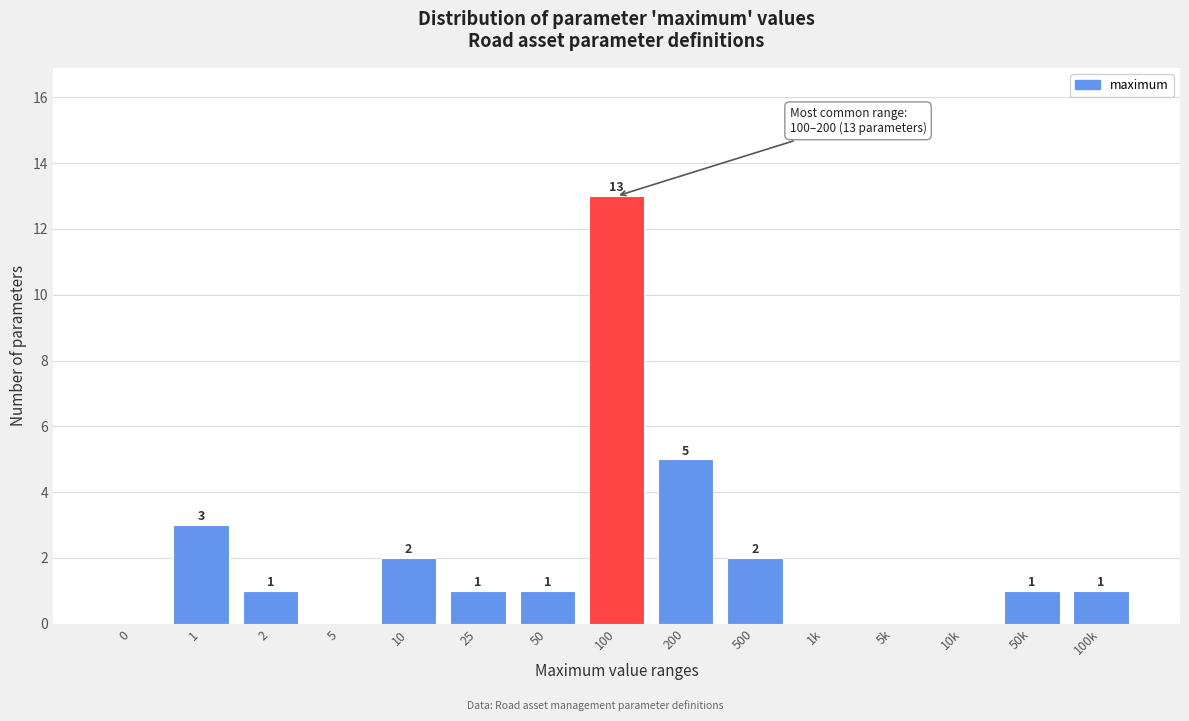

Reading left to right, extract all data points from this chart.

0=0	1=3	2=1	5=0	10=2	25=1	50=1	100=13	200=5	500=2	1k=0	5k=0	10k=0	50k=1	100k=1